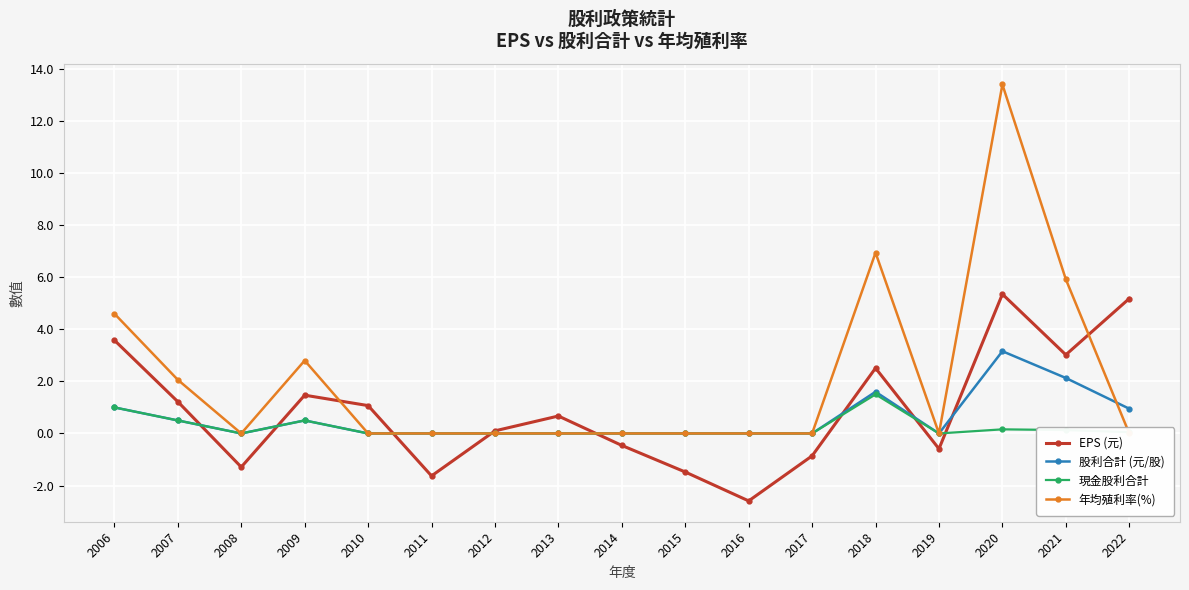

Which category has the highest value across all series?

2020